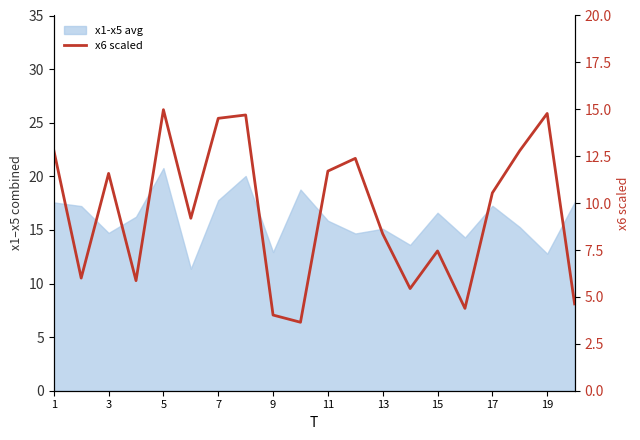

What is the difference between the second highest and minimum values?

11.1